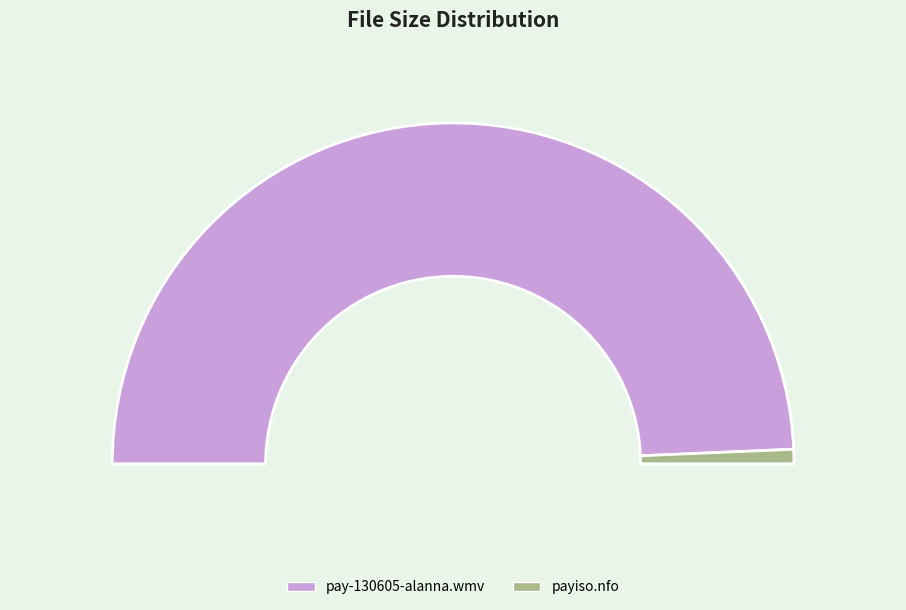

What percentage is the payiso.nfo slice, to the nearest percent?

1%